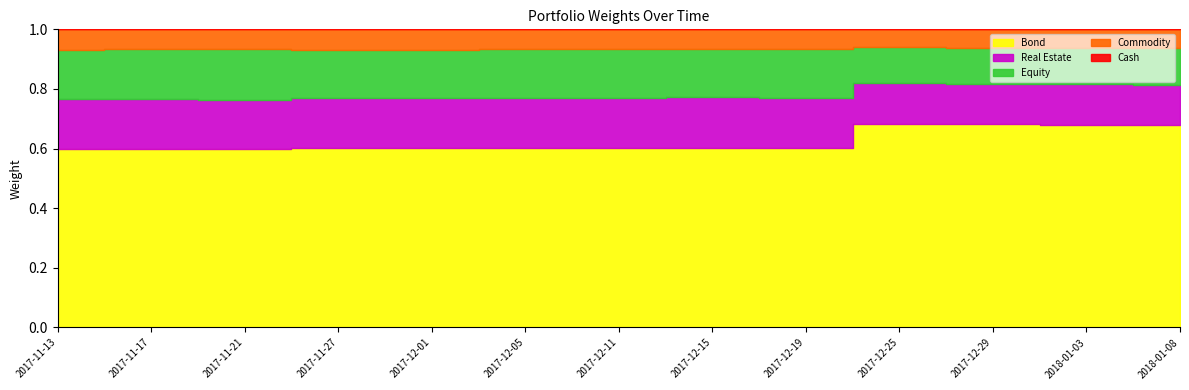

Between 2018-01-03 and 2018-01-08, which is larger?

2018-01-03